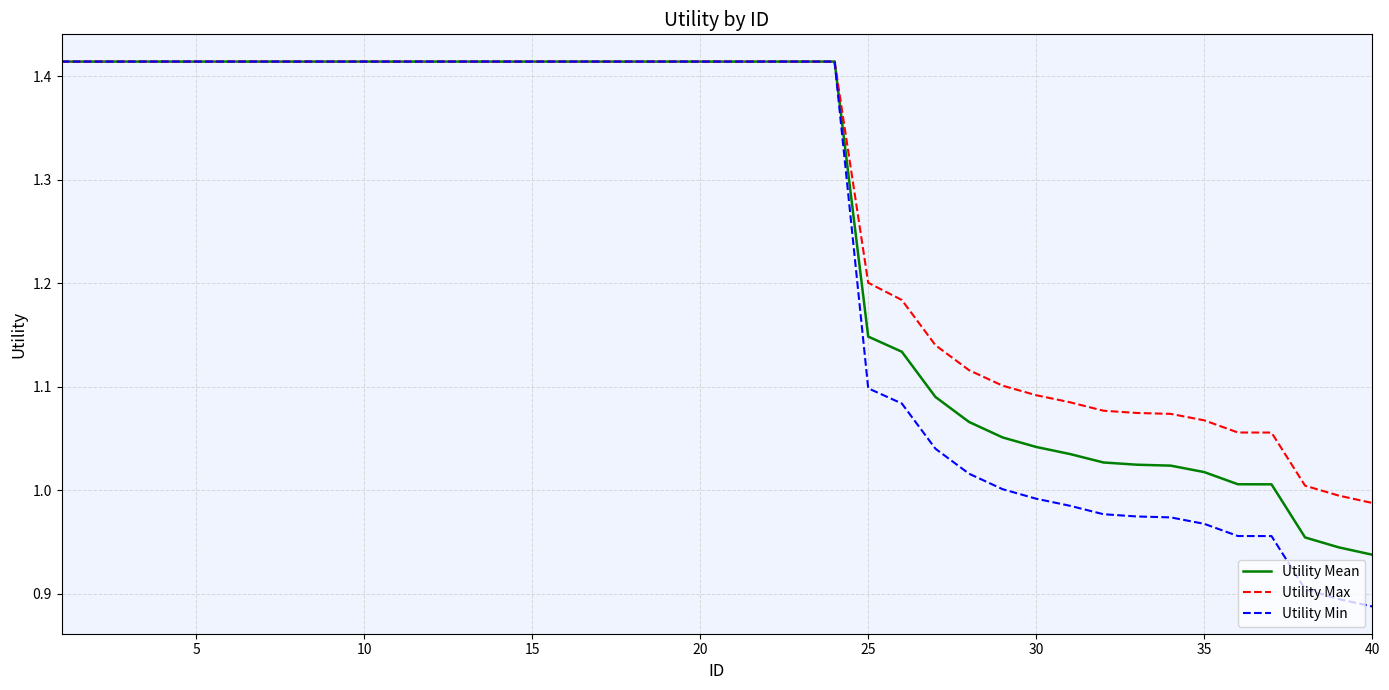

List the series in order of their overall mean, highest first.

Utility Max, Utility Mean, Utility Min